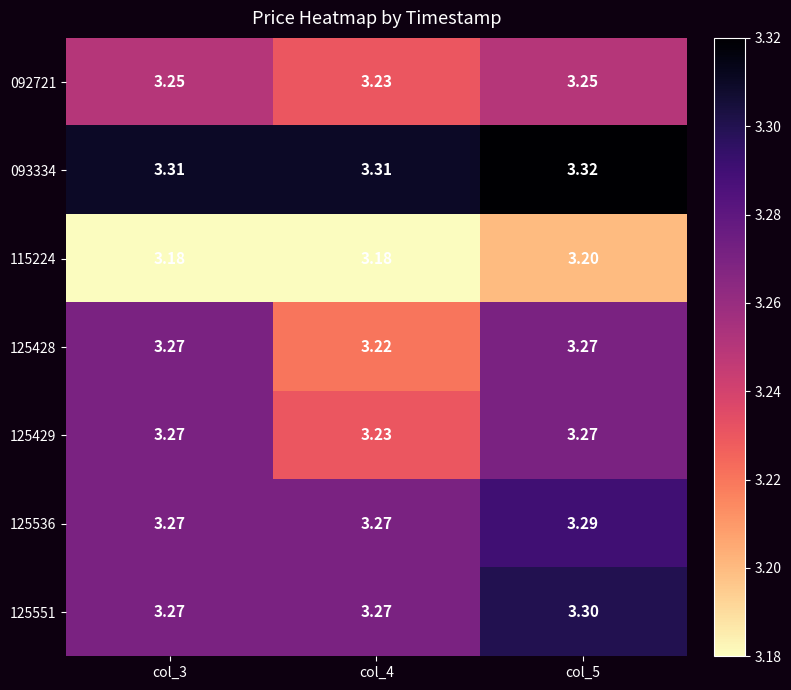

At col_4, list the series in order from smallest to largest.

115224, 125428, 092721, 125429, 125536, 125551, 093334